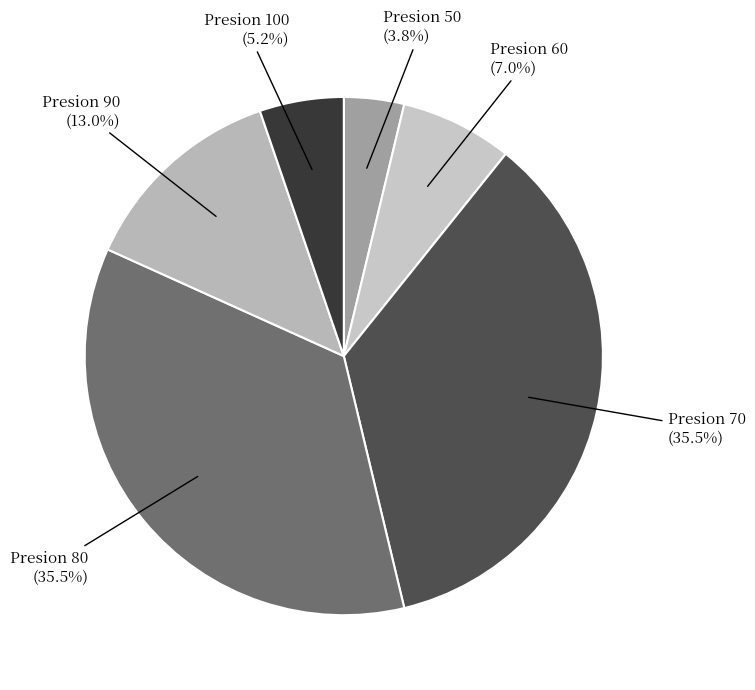

Combined, what portion of the pie is Presion 70 (35.5%) and Presion 60 (7.0%)?

42.5%